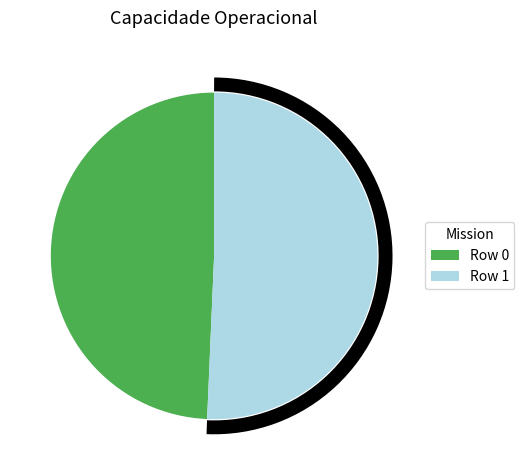

Rank the categories by value from highest to lowest.

Row 1, Row 0